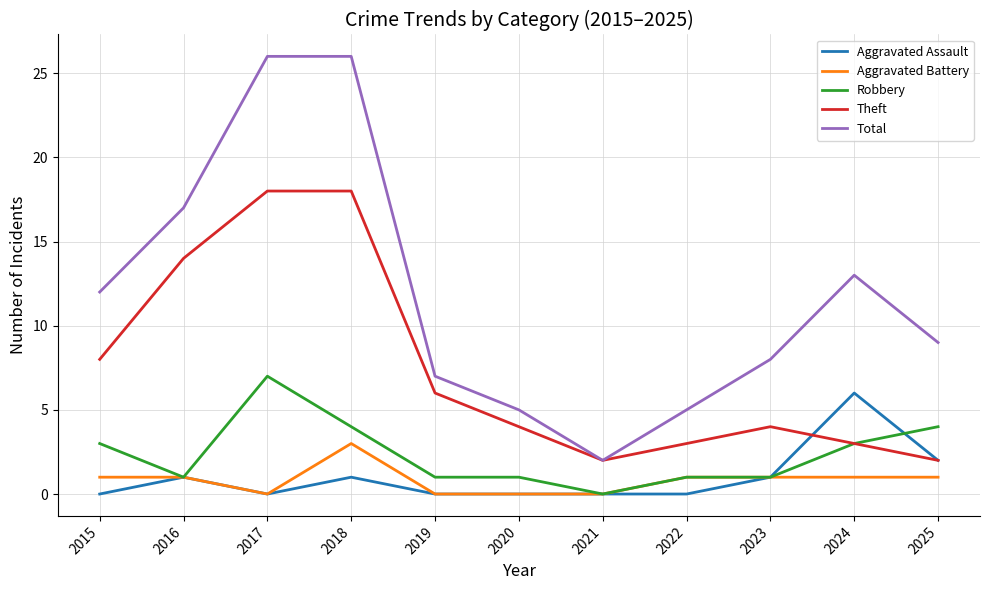

How many distinct data groups are displayed?

5